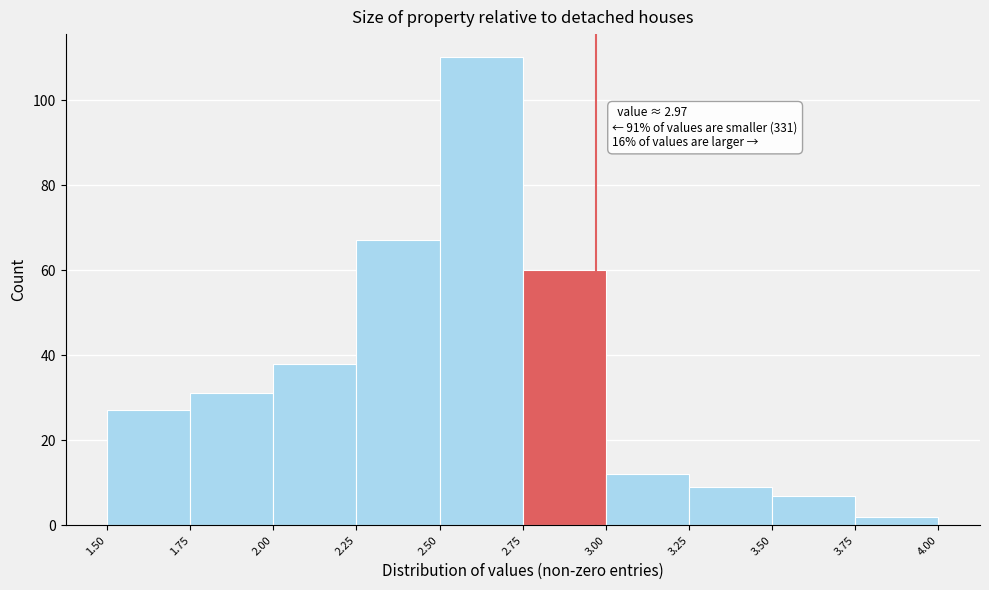

Which range on the x-axis has the tallest bar?

2.50 to 2.75